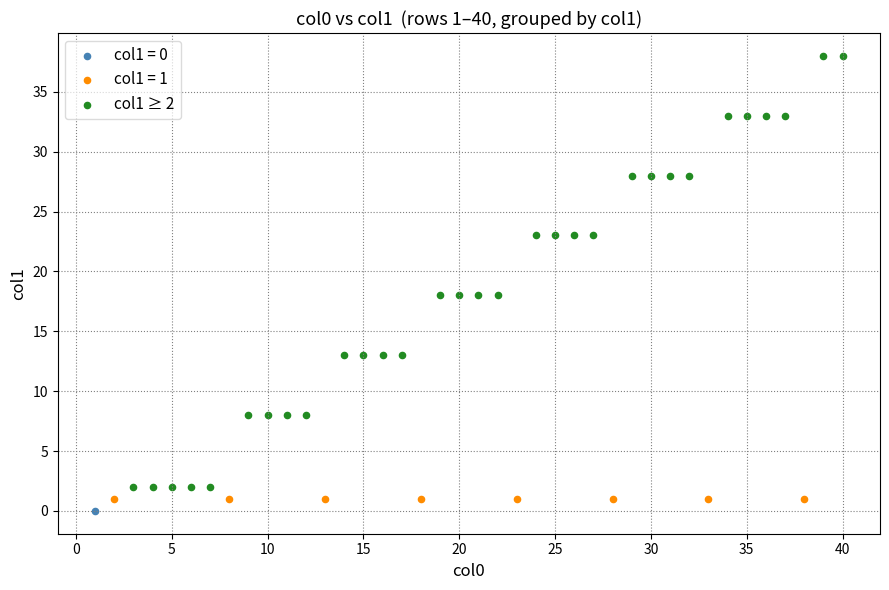

What are all the series names shown in the legend?

col1 = 0, col1 = 1, col1 ≥ 2